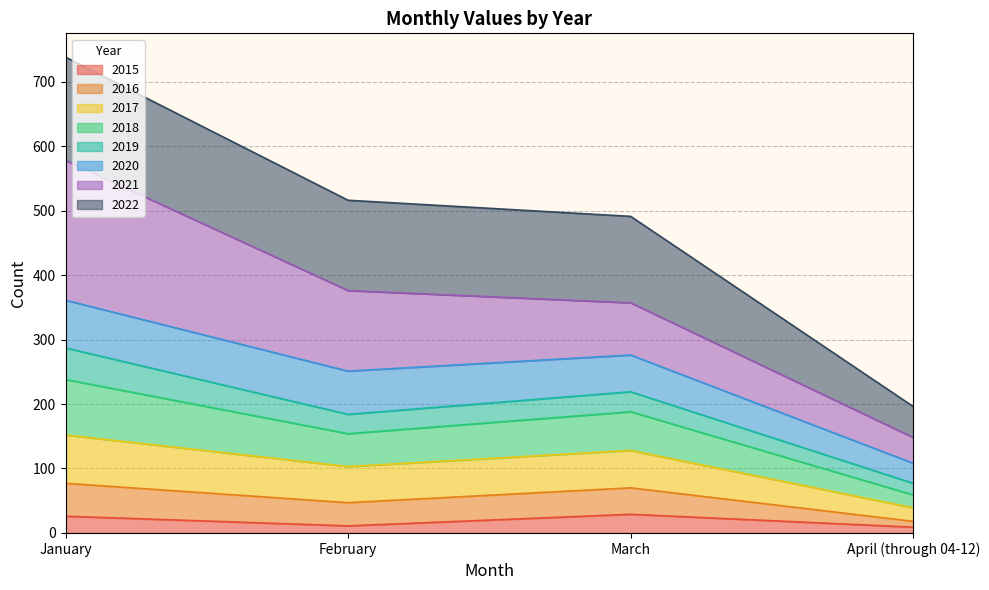

What is the maximum value for 2015?

29